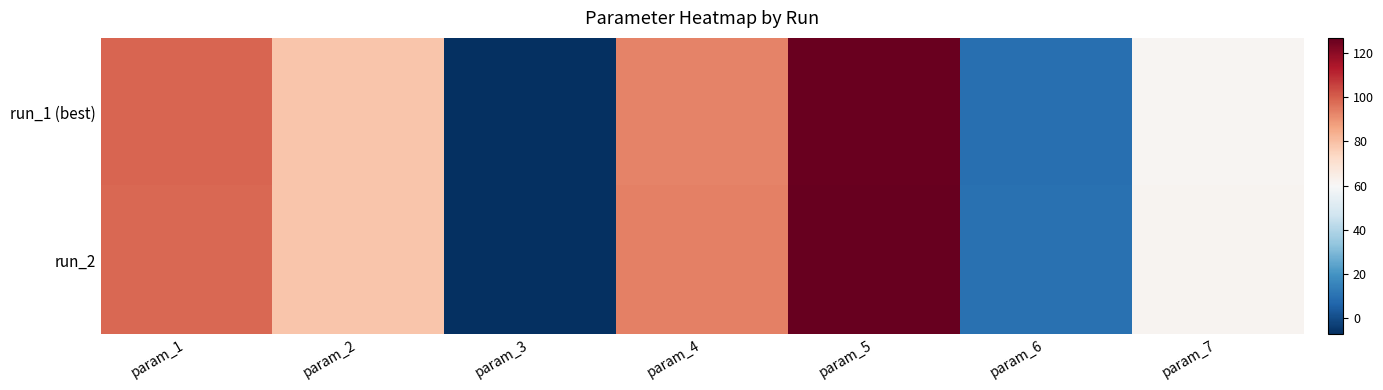

What is the maximum value shown in the chart?

126.8